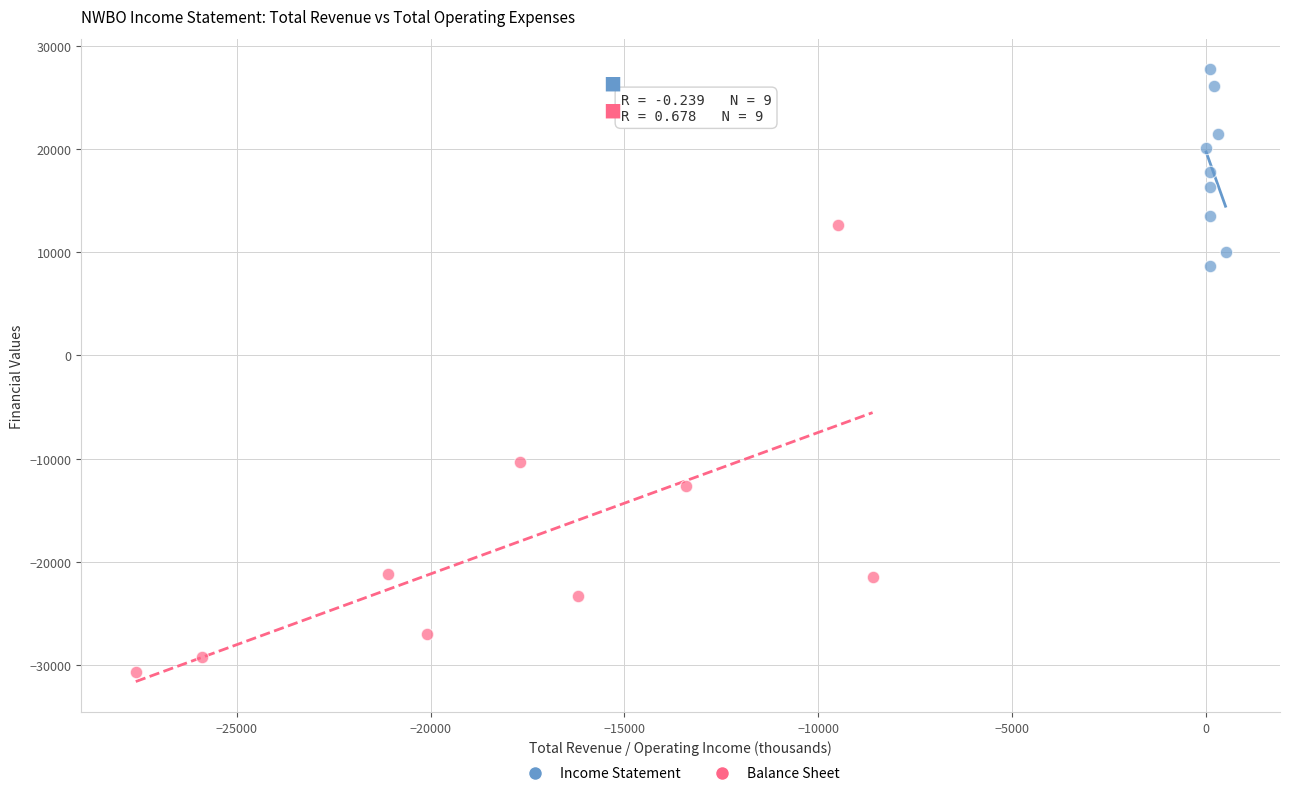

Which series contains the highest Y value?

Income Statement